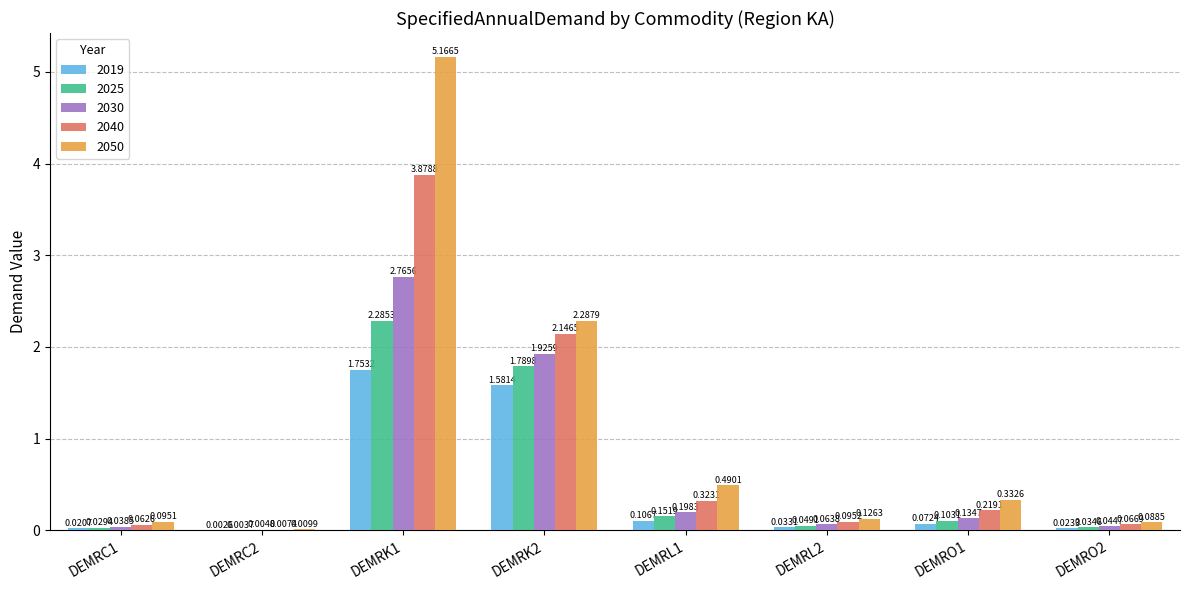

Which series changed the most between DEMRC2 and DEMRK1?

2050